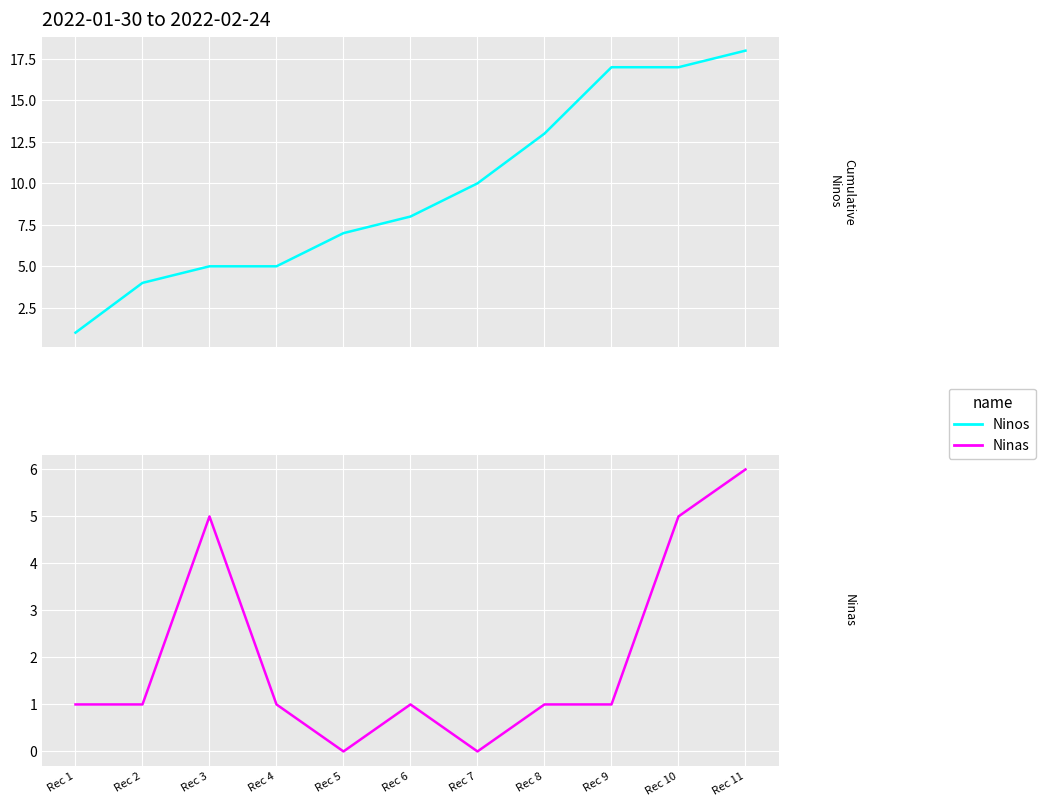

How many data points in Ninos are above 8?

5